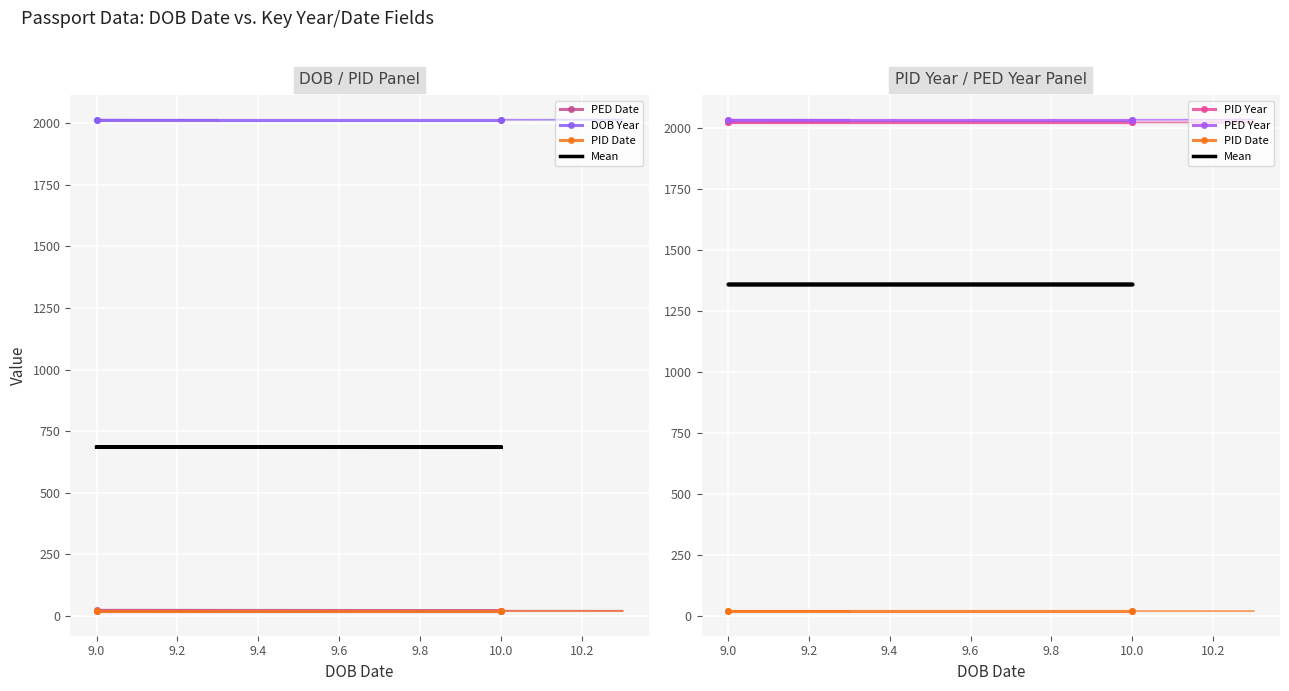

What is the total value across all series at 9.0?

7468.3